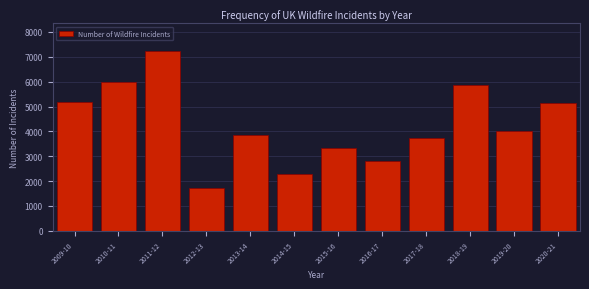

Reading left to right, list all the values displayed in this chart.

2009-10=5199	2010-11=5978	2011-12=7255	2012-13=1741	2013-14=3858	2014-15=2299	2015-16=3340	2016-17=2827	2017-18=3751	2018-19=5854	2019-20=4007	2020-21=5151